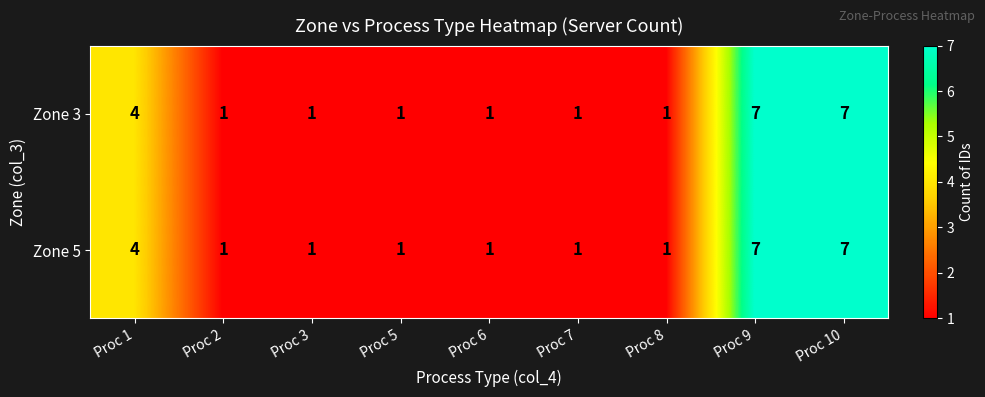

The Zone 5 series shows 7 at Proc 10. True or false?

True